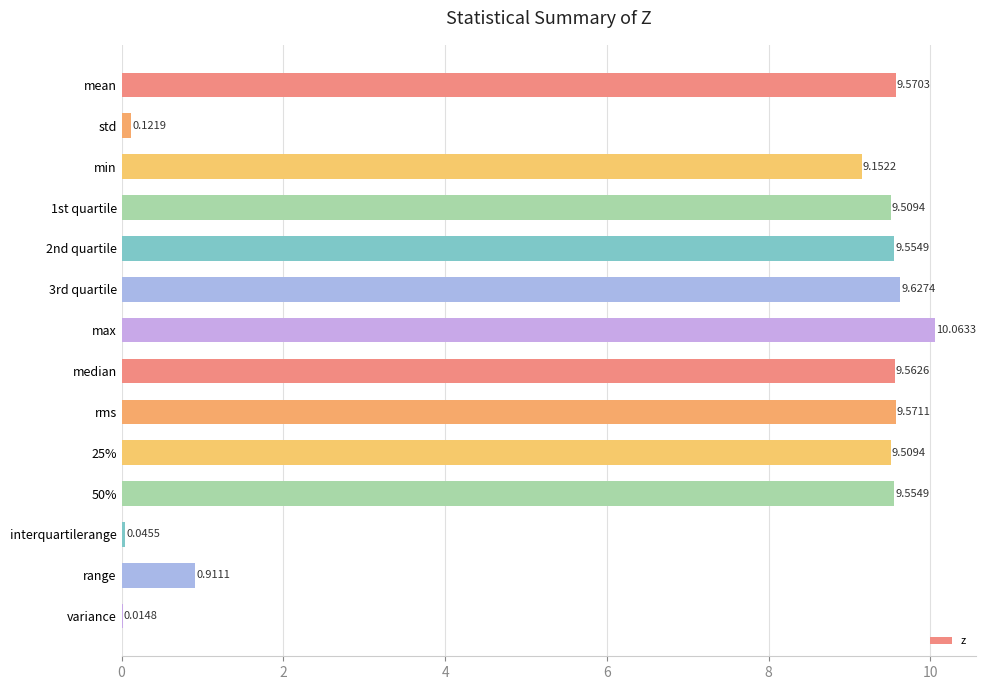

What is the sum of all values?

96.8